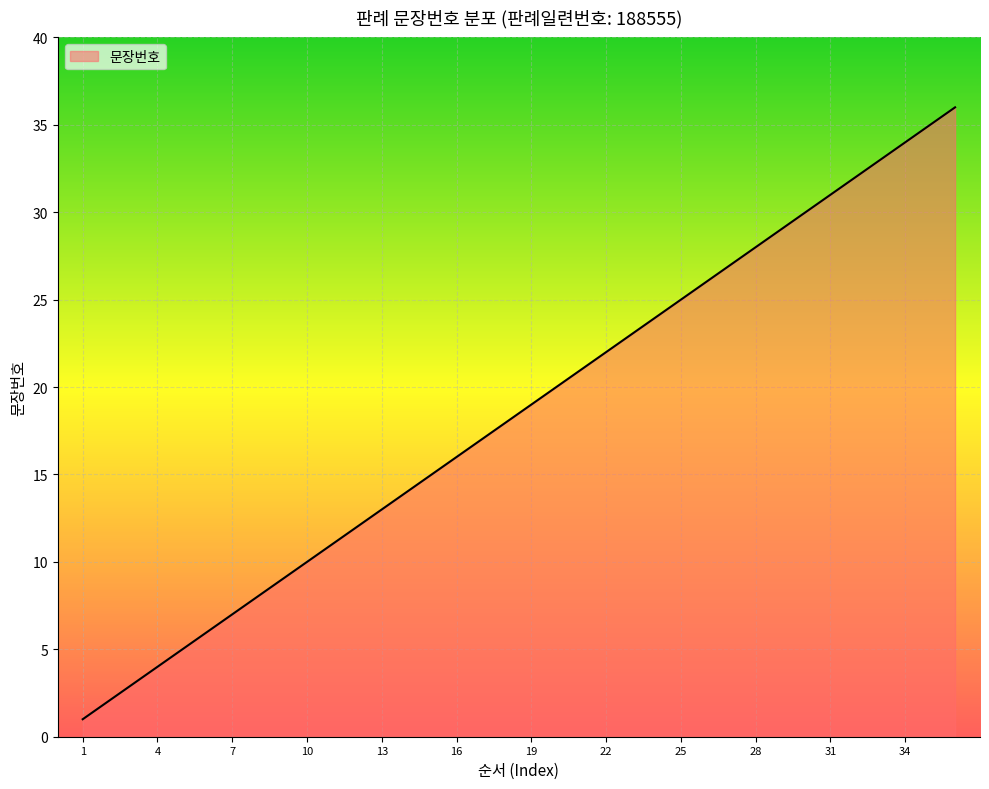

What is the difference between the maximum and minimum values?

35